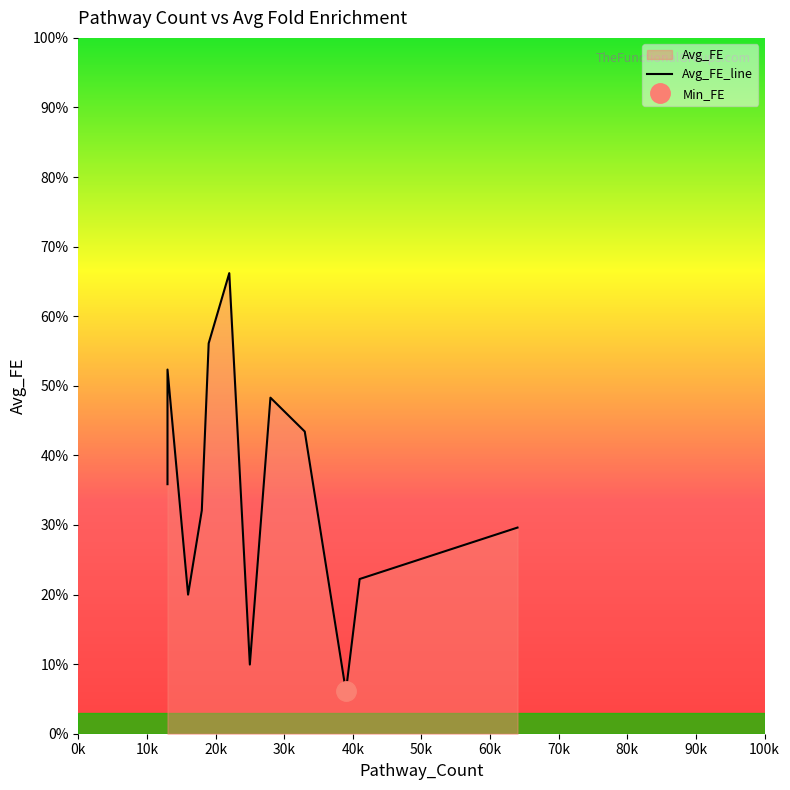

What is the ratio of the value at 25 to the value at 39?

1.6